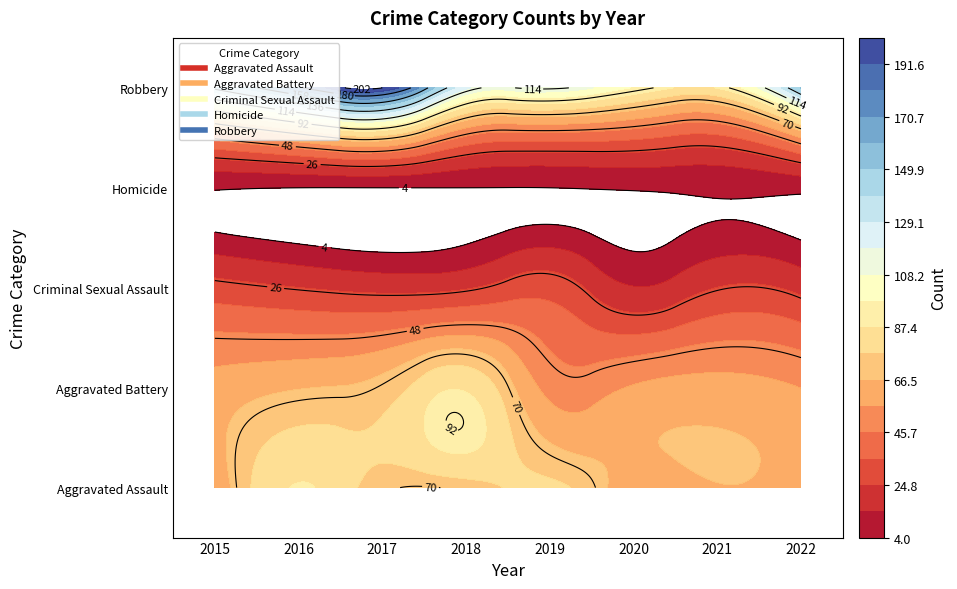

Which label corresponds to the largest value in the chart?

2017